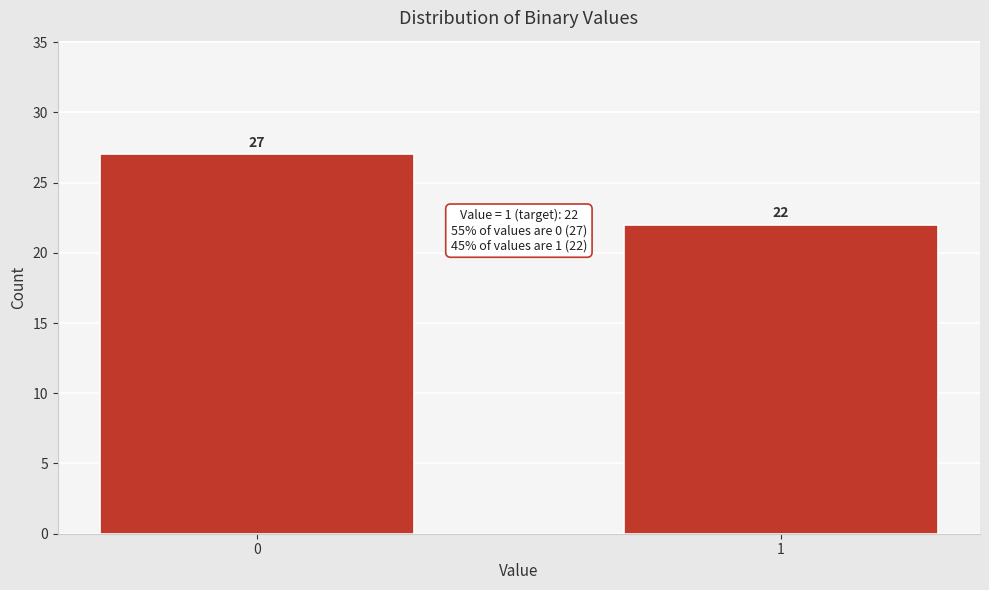

Reading left to right, list all the values displayed in this chart.

27	22